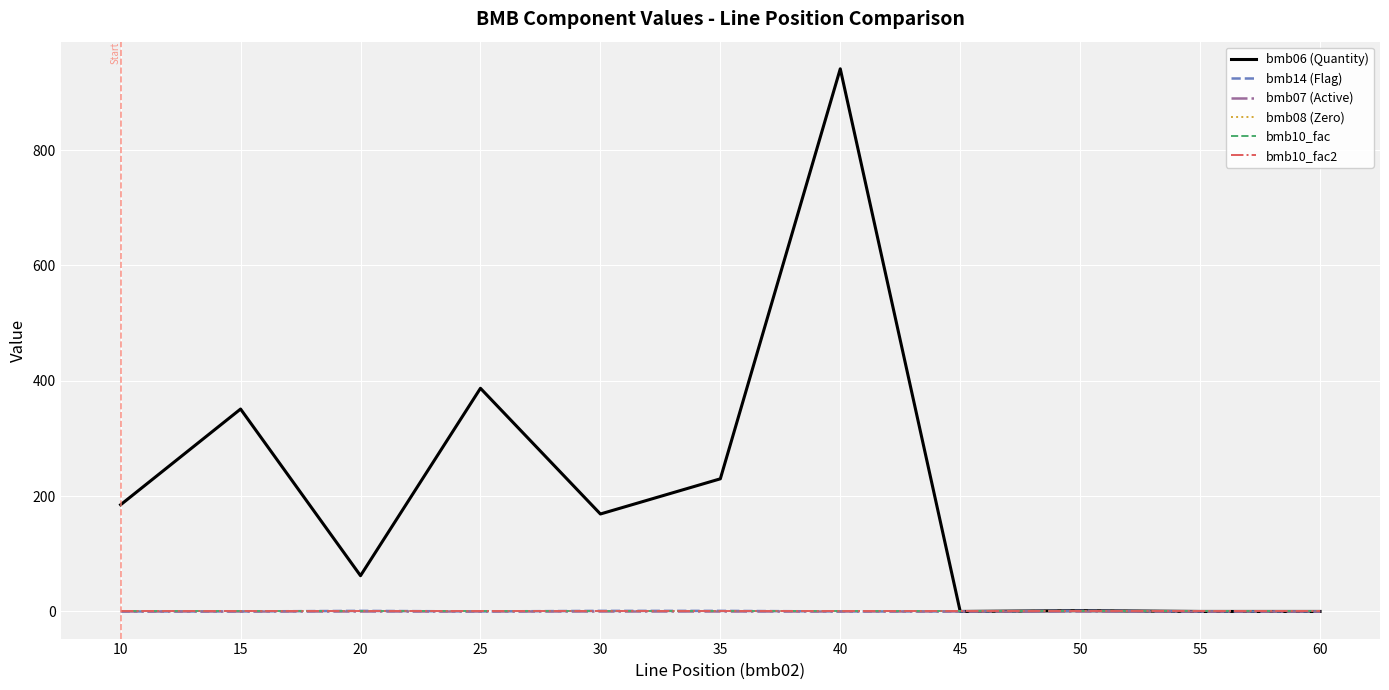

Does the chart display data point markers on the line(s)?

No